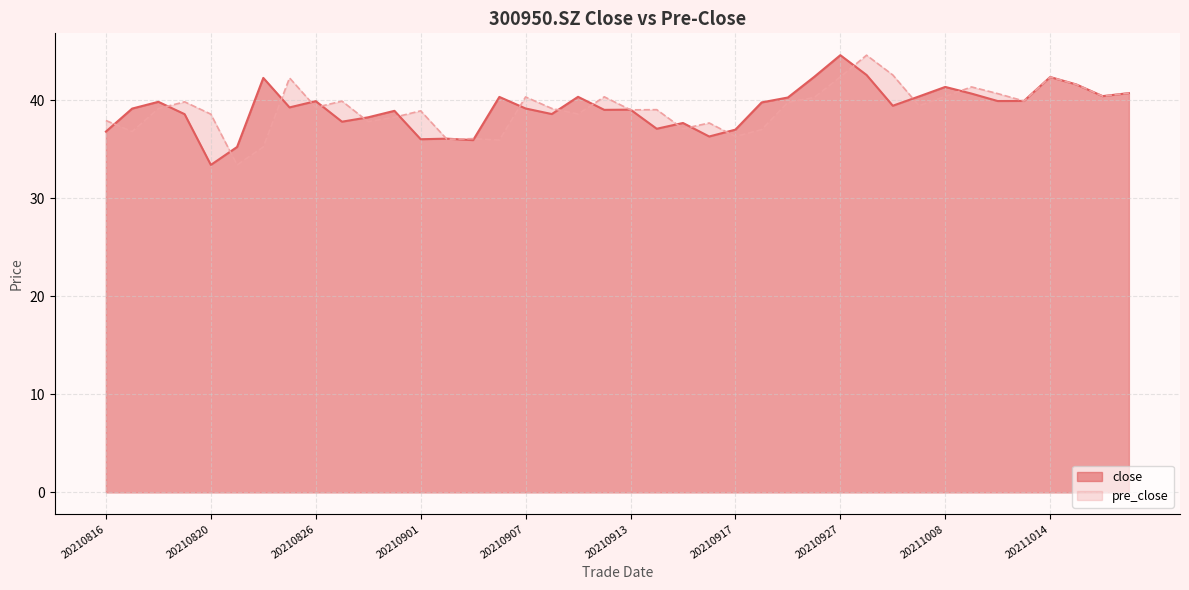

How many lines are shown in the chart?

2